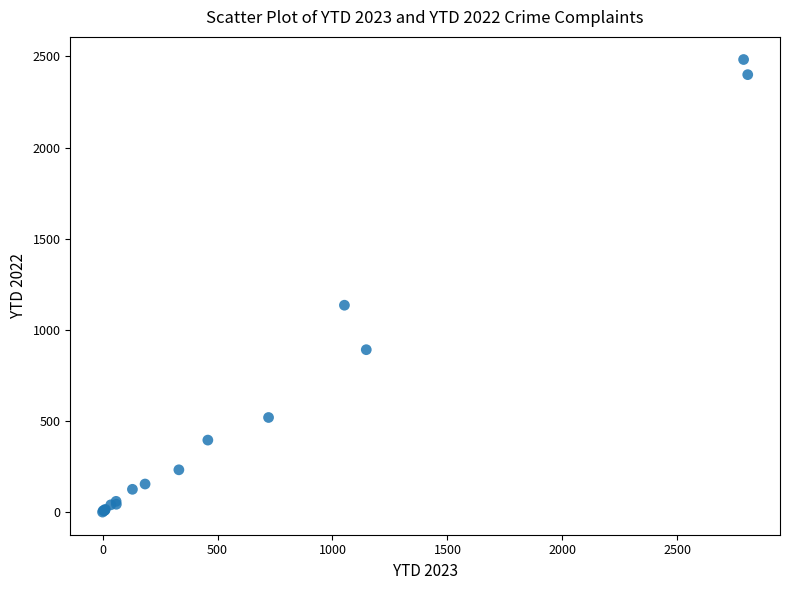

What Y value in the scatter plot is closest to 1241?

1135